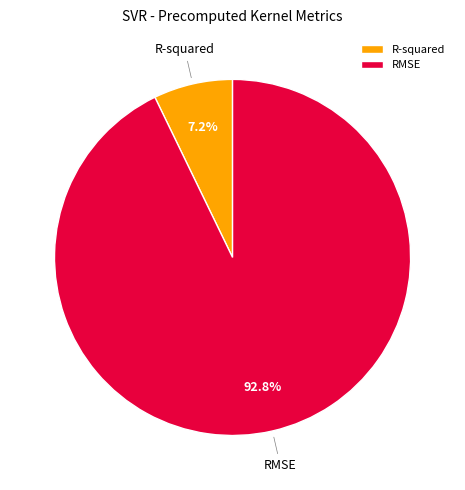

How many slices are in this pie chart?

2